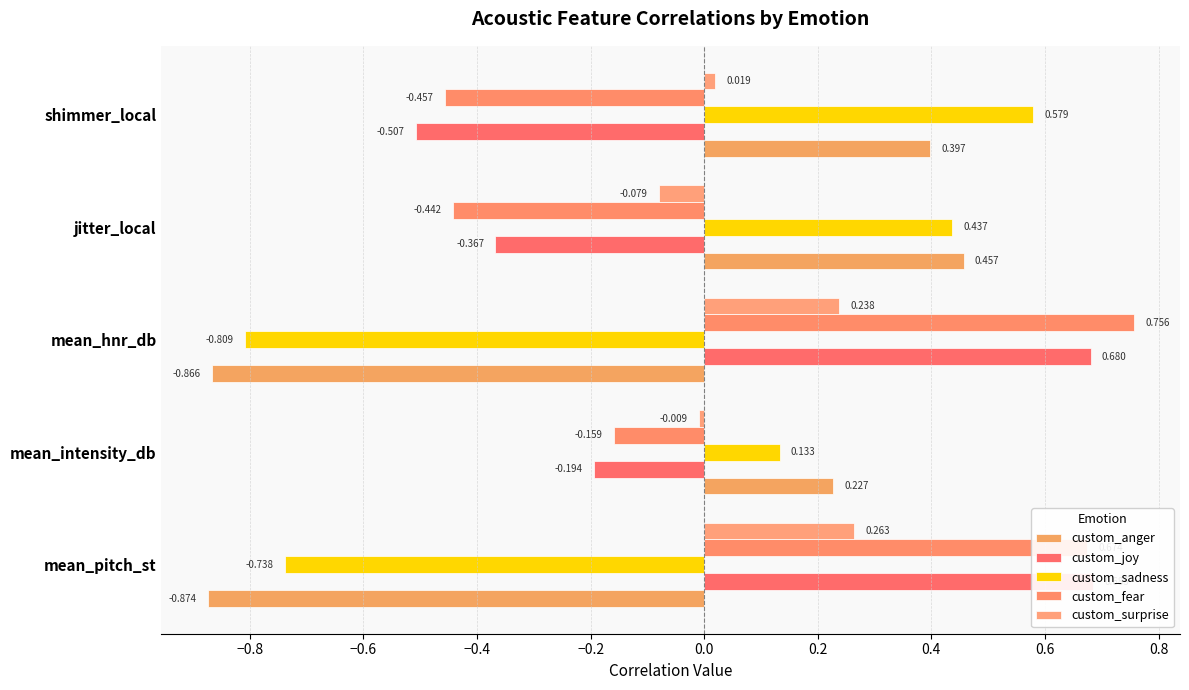

How many values in the custom_fear series exceed 0?

2